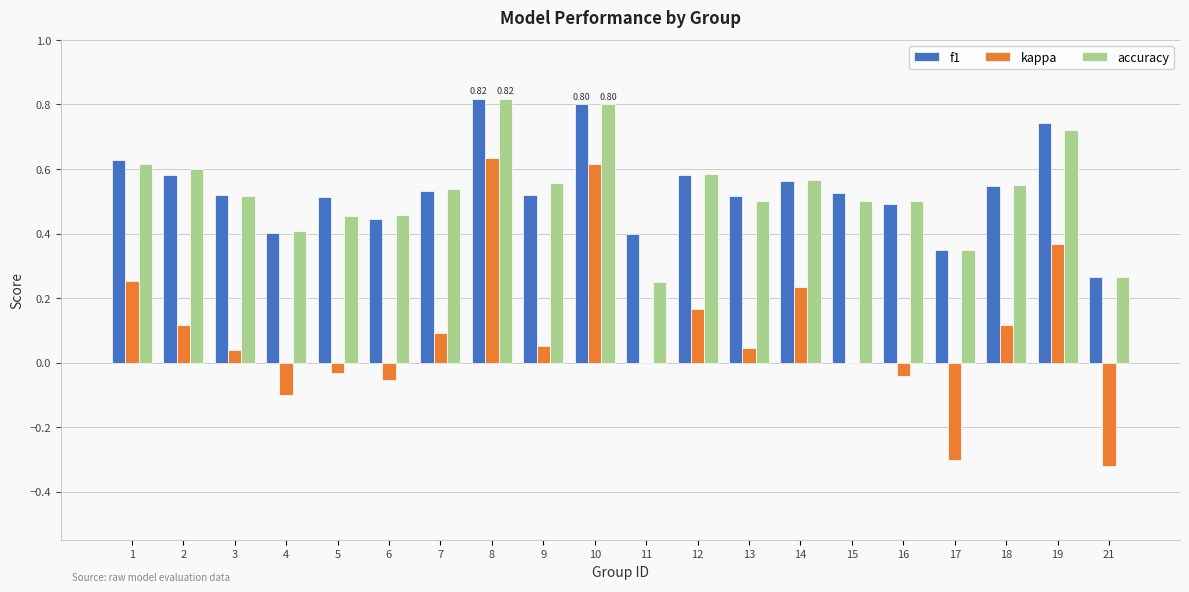

How many distinct data groups are displayed?

3